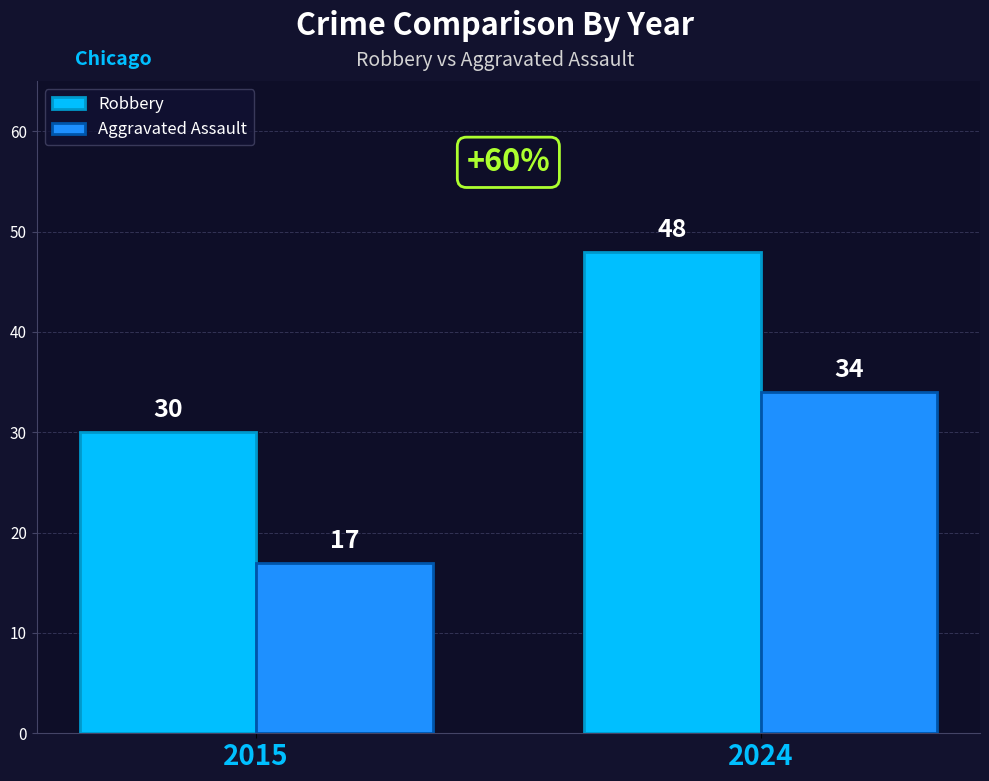

Read the Robbery value at 2015, to the nearest 10.

30